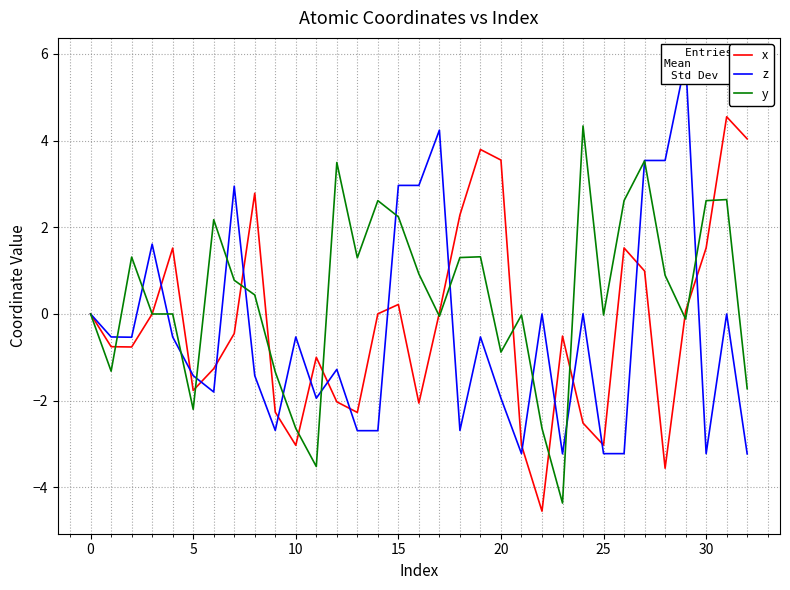

What is the sum of all z values?

-14.9